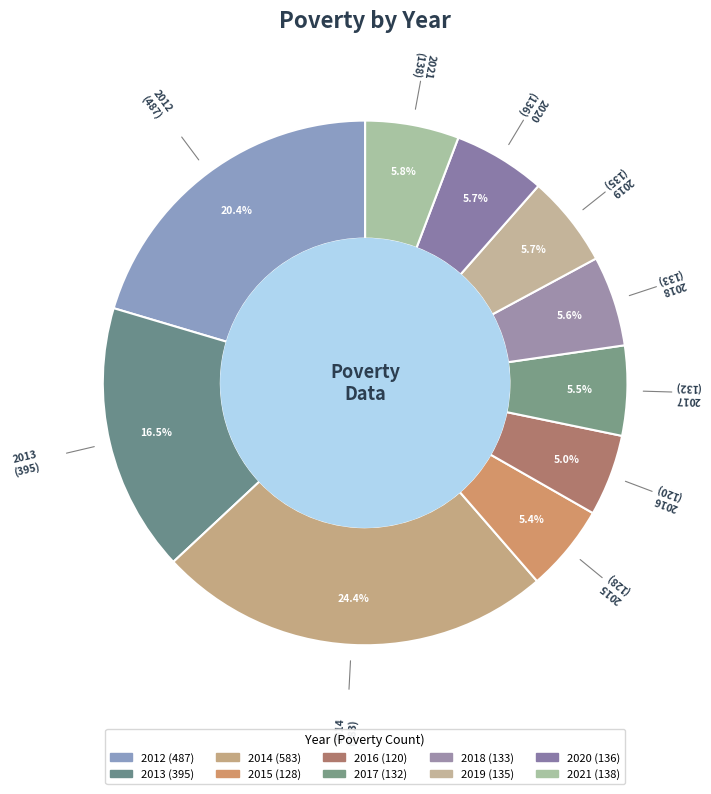

Count the number of slices in the pie.

10